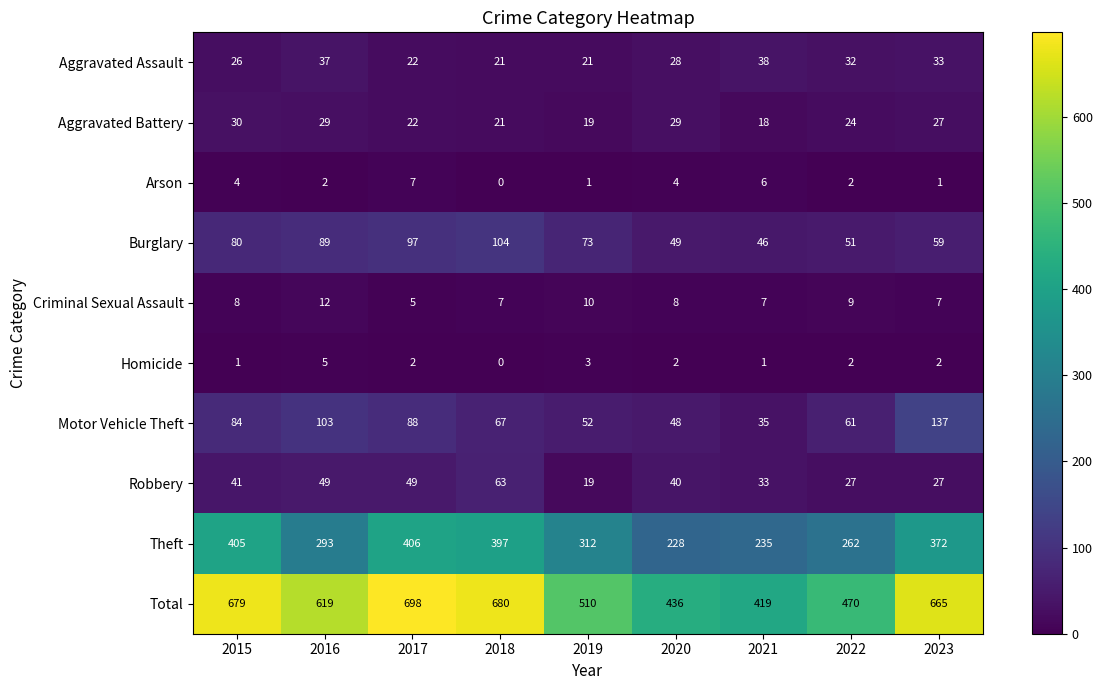

The value of Burglary at 2017 is 169. True or false?

False